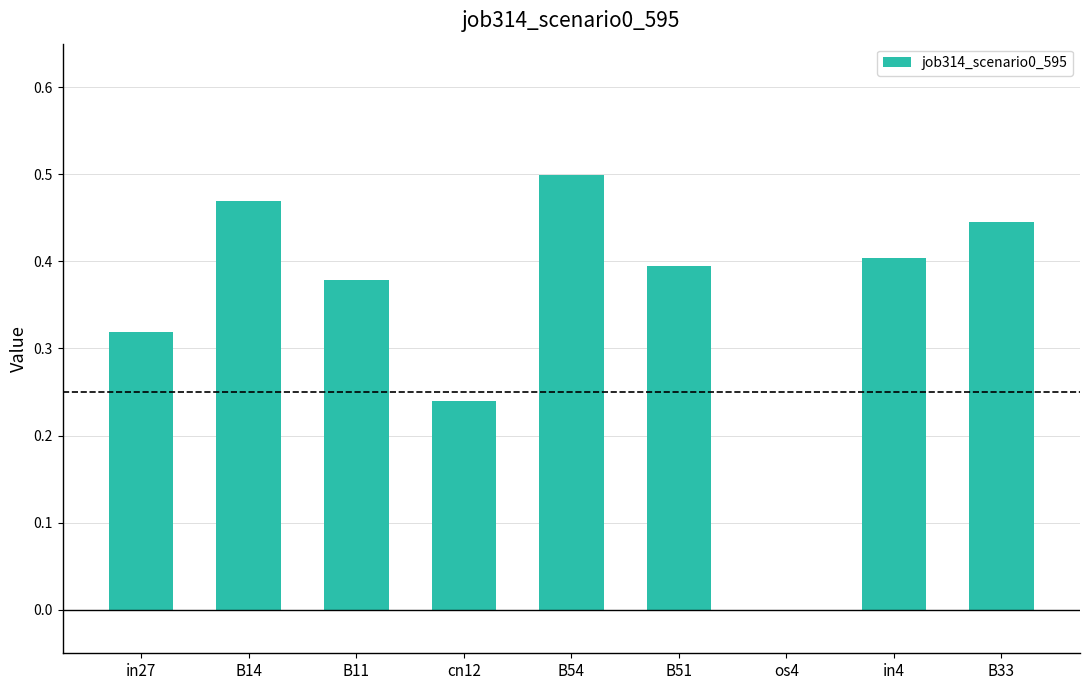

Are the bars horizontal?

No